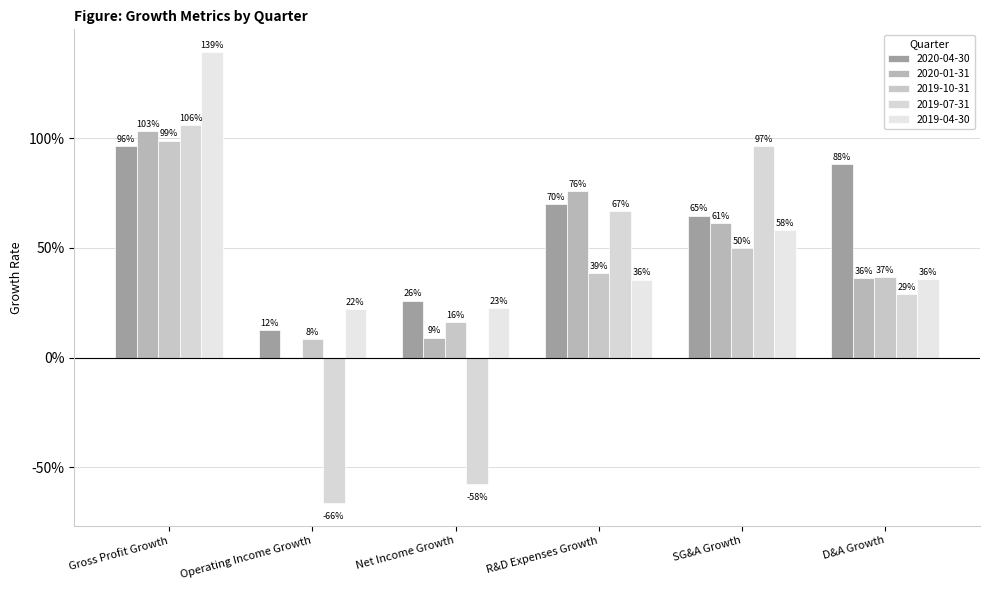

What is the difference between the maximum and minimum values in the 2020-04-30 series?

0.8